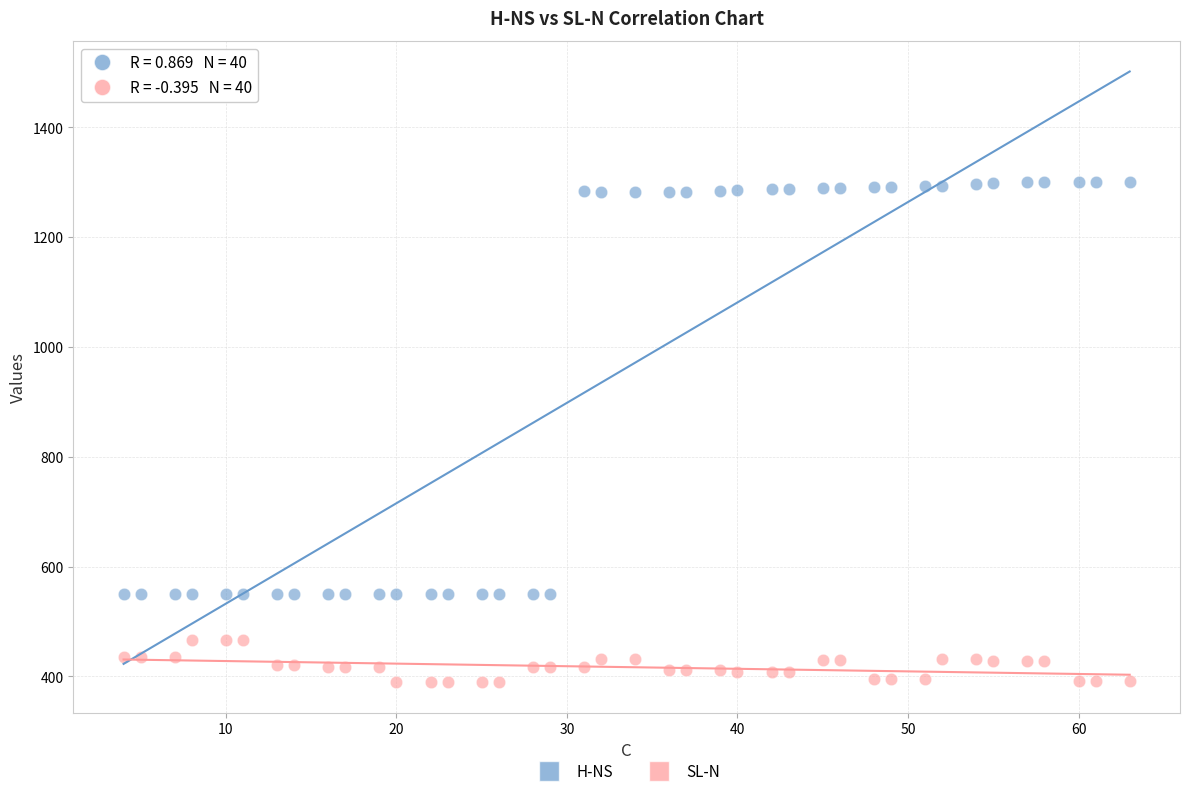

Which series reaches the minimum Y coordinate?

SL-N